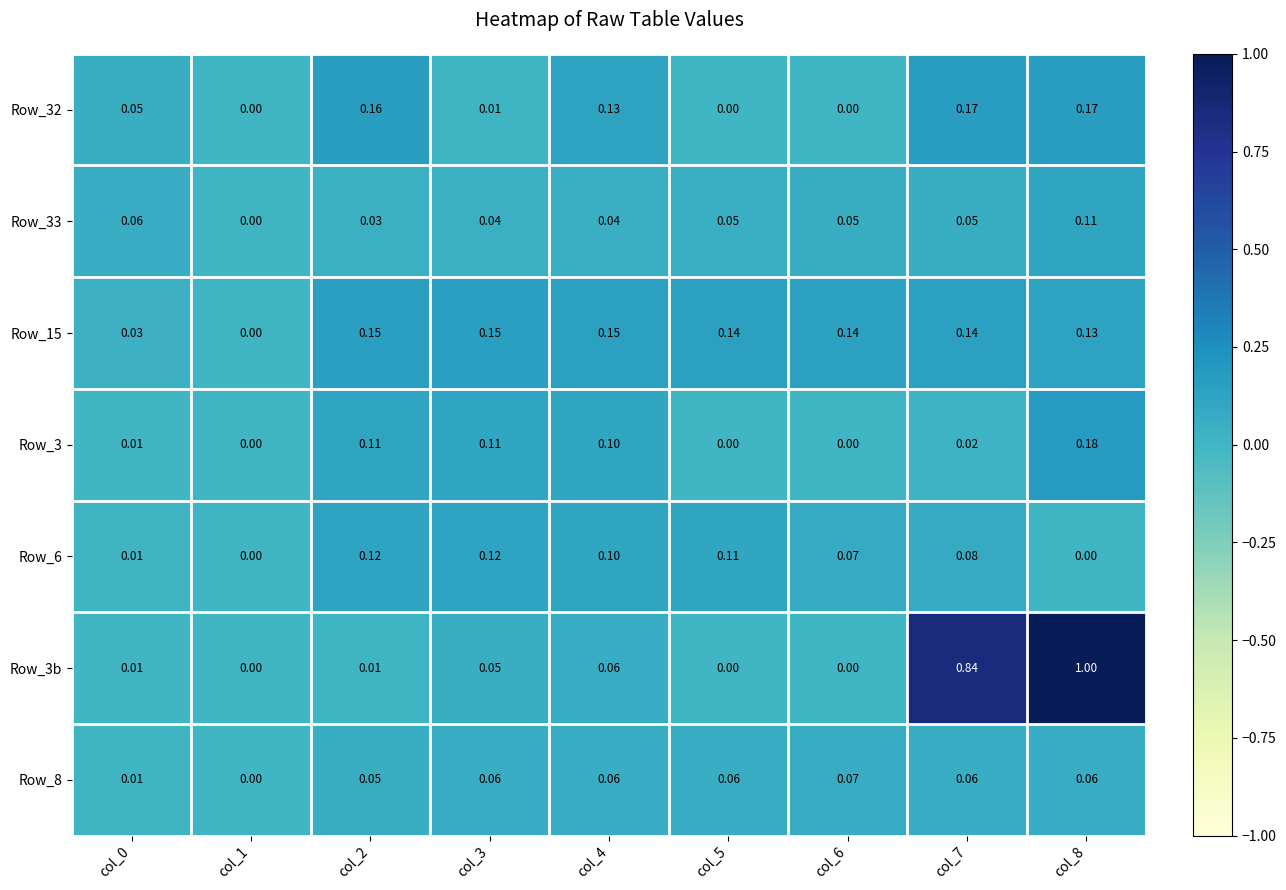

Is the value of Row_8 at col_4 greater than the value of Row_15 at col_3?

No